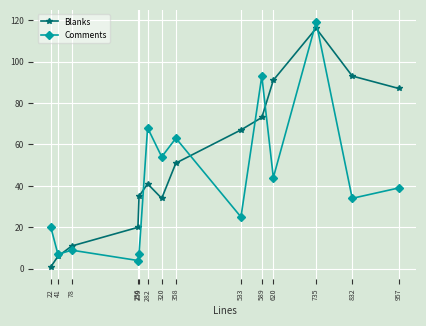

Which category has the lowest value across all series?

22